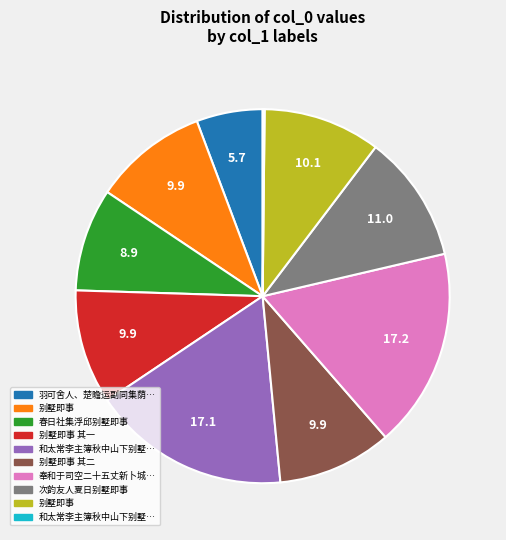

Is there a majority slice in this chart?

No